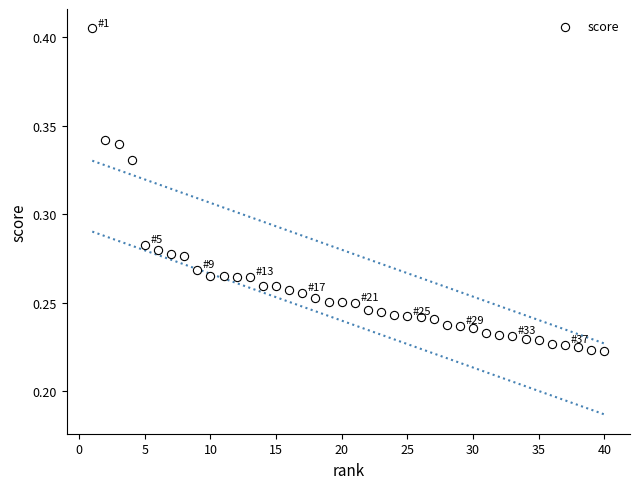

What is the range of X values (max minus min)?

39.0